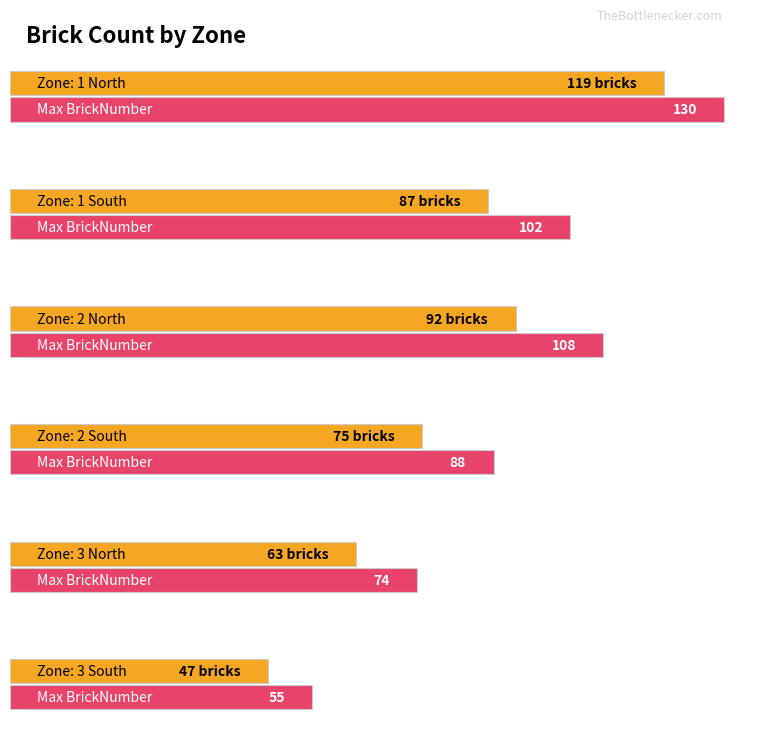

Does the chart contain stacked bars?

No